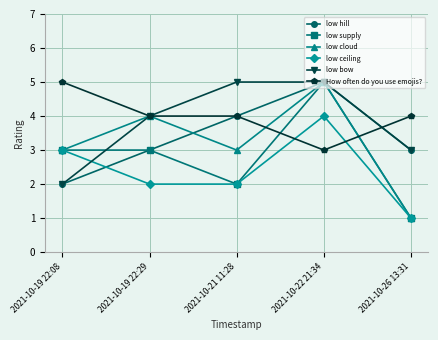

Does the chart have visible grid lines?

Yes